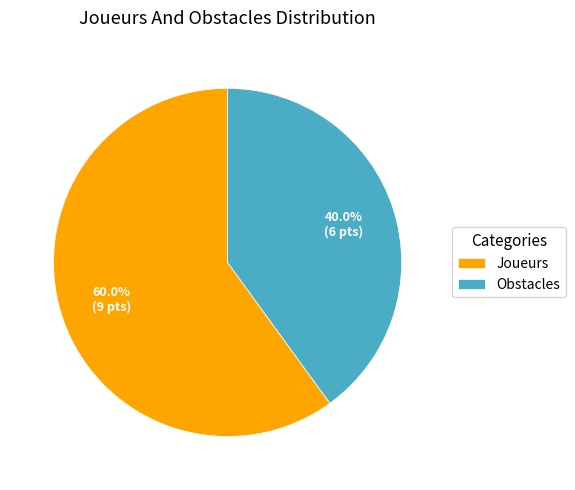

Which category has the biggest portion of the pie?

Joueurs